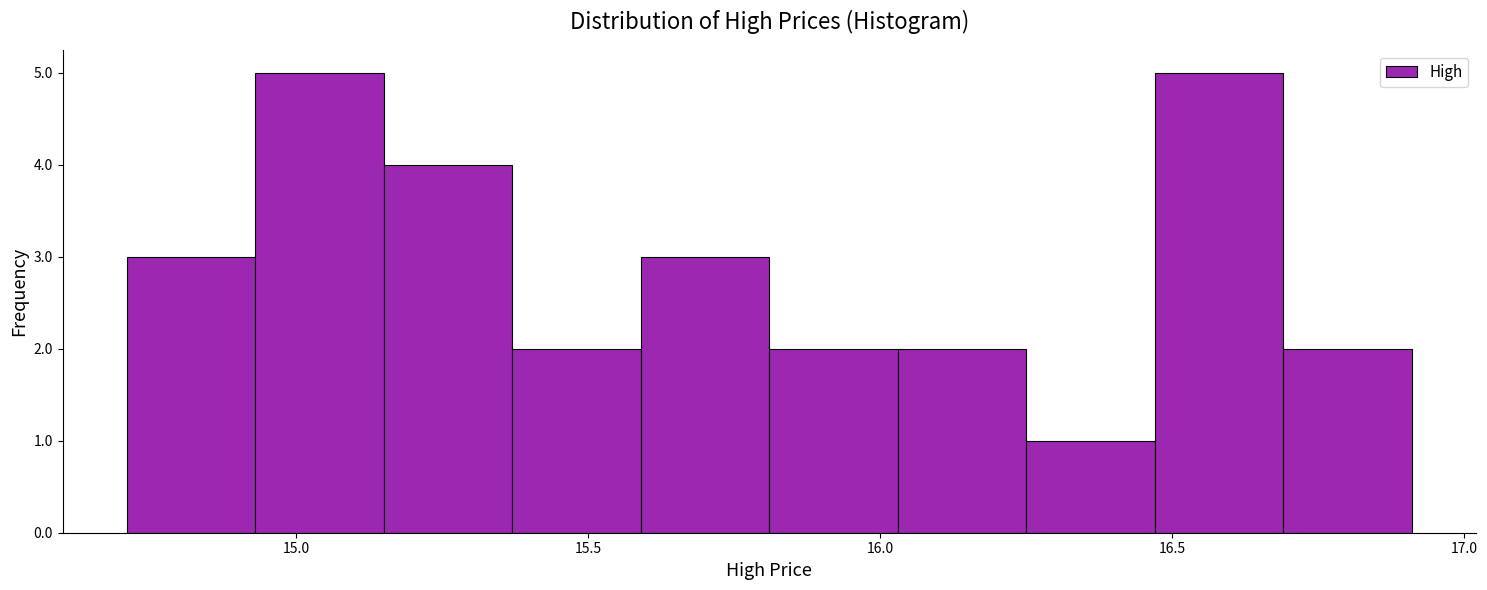

Reading left to right, list every bar in this chart as the range it spans on the x-axis followed by its height. Neither the bar edges nor the heights are printed on the chart, so give them approximately, as read against the axes.

14.70 to 14.95: 3
14.95 to 15.15: 5
15.15 to 15.35: 4
15.35 to 15.60: 2
15.60 to 15.80: 3
15.80 to 16.05: 2
16.05 to 16.25: 2
16.25 to 16.45: 1
16.45 to 16.70: 5
16.70 to 16.90: 2